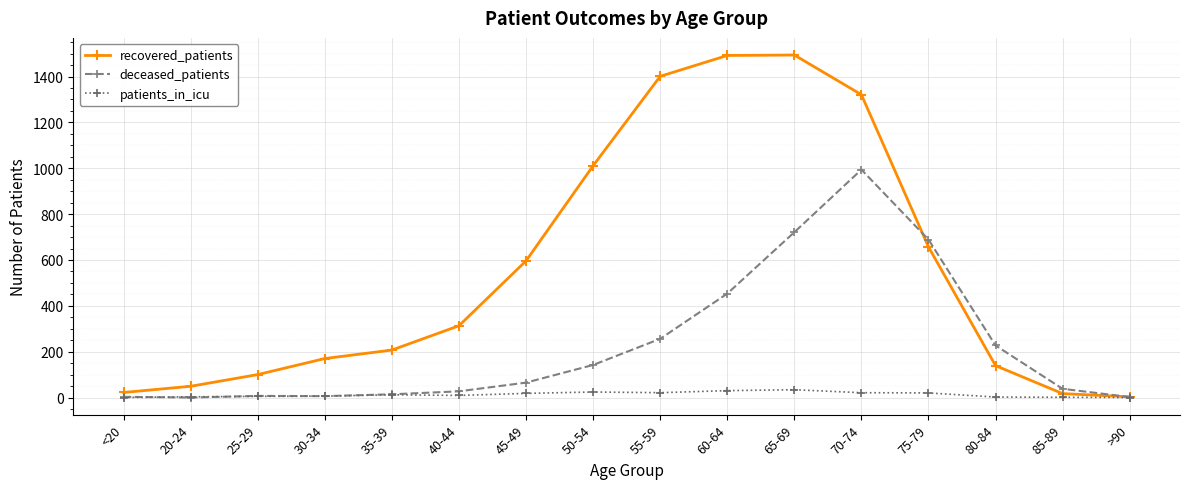

Does the chart have visible grid lines?

Yes